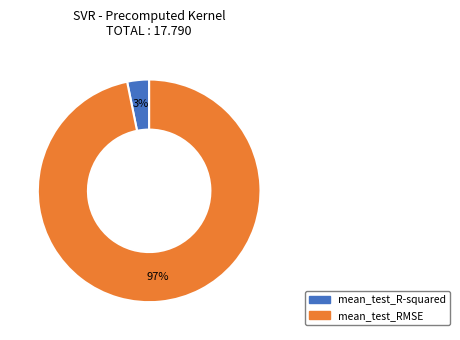

Which category has the smallest portion of the pie?

mean_test_R-squared